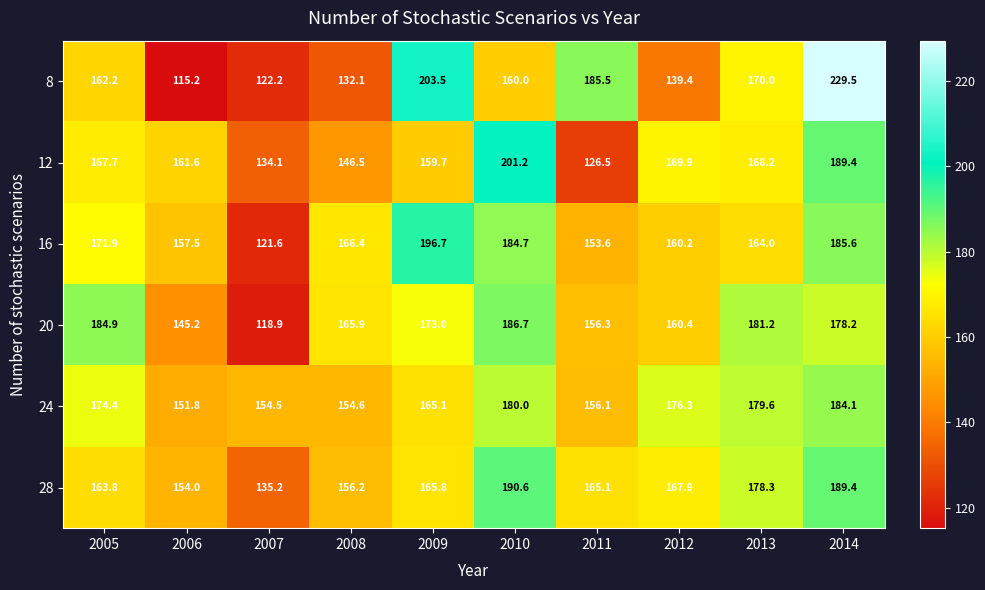

What is the maximum value shown in the chart?

229.5